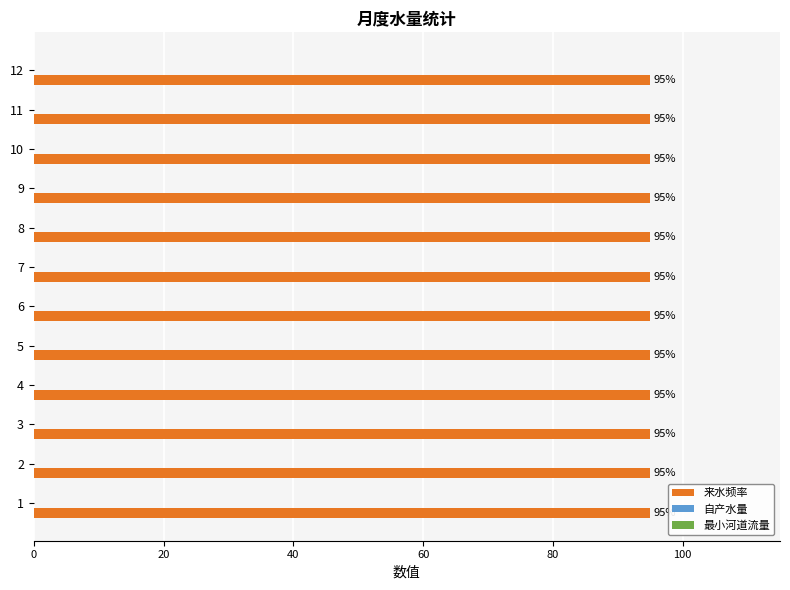

How many categories are shown in the chart?

12